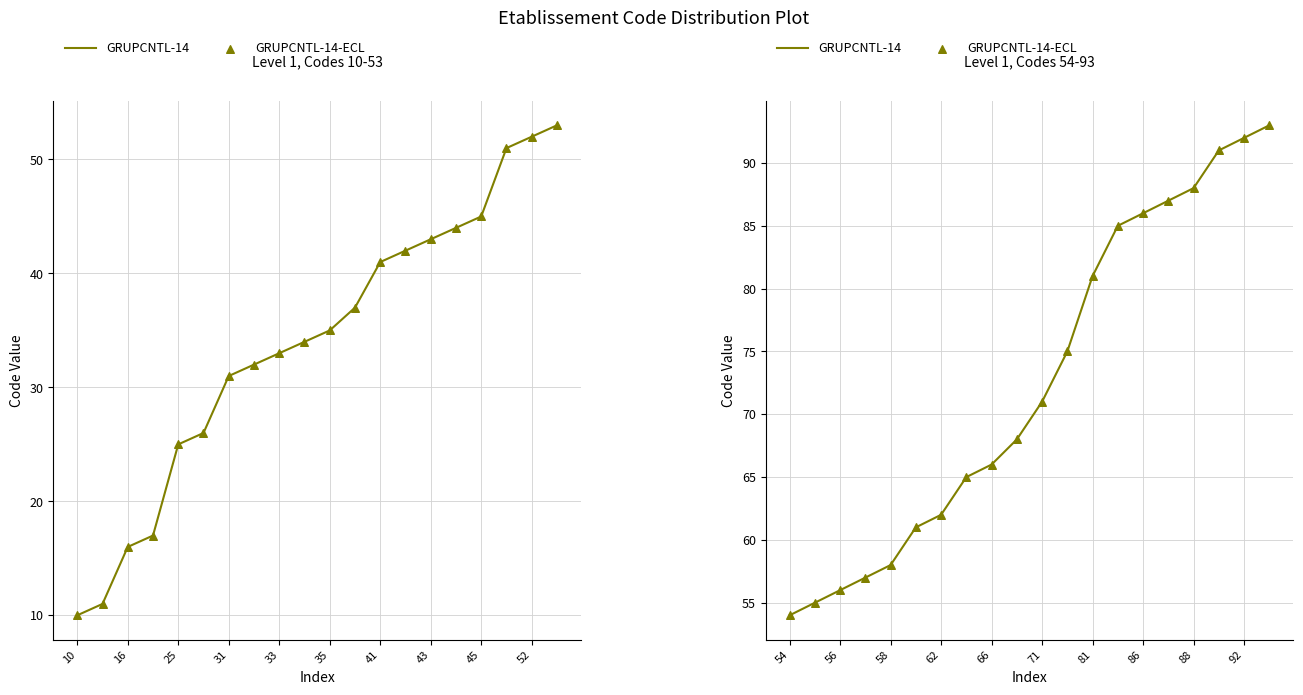

Which series contains the lowest Y value?

GRUPCNTL-14